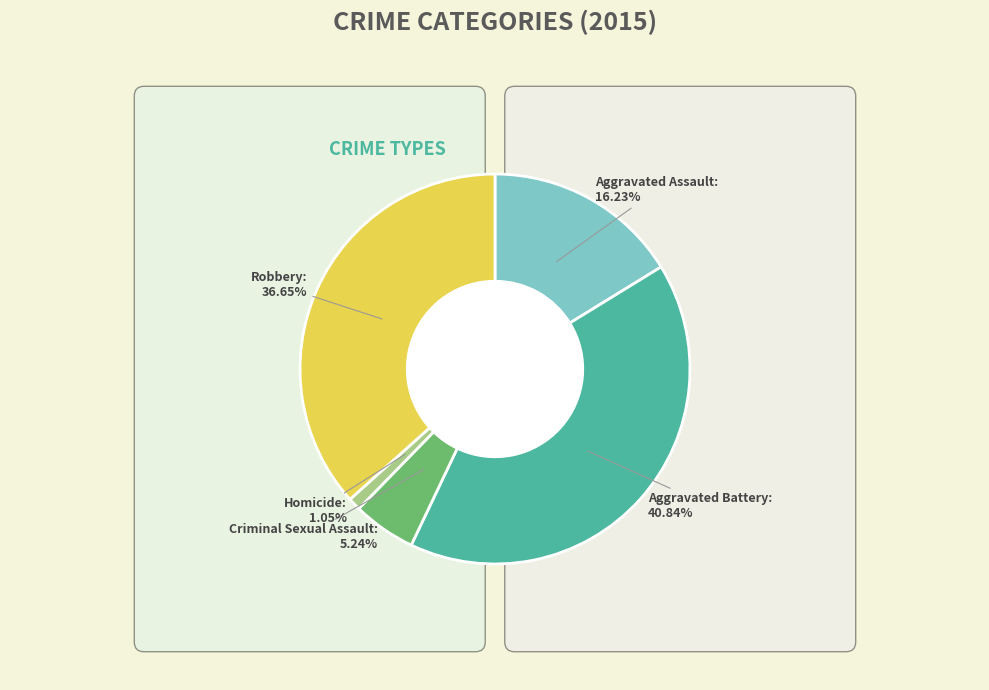

Combined, do Aggravated Battery and Homicide account for over 50%?

No